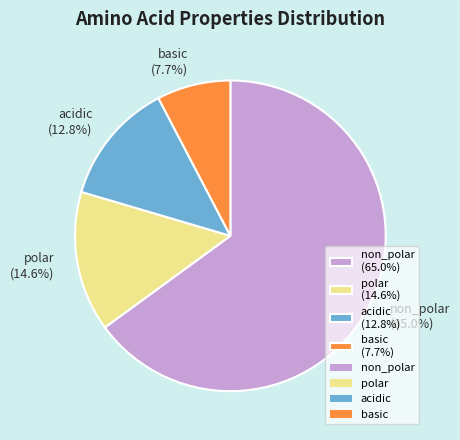

Combined, what portion of the pie is acidic and non_polar?

77.7%